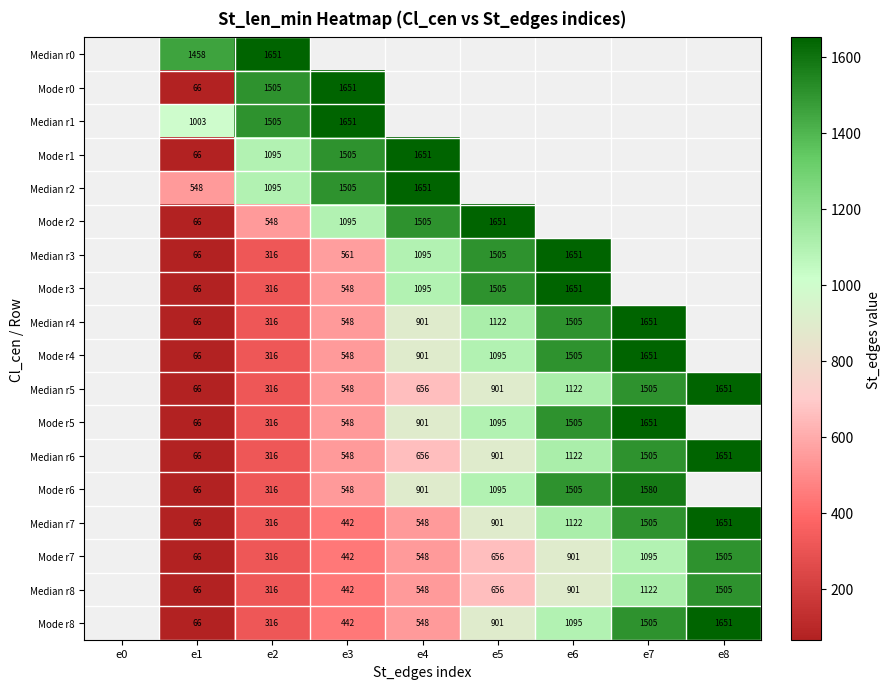

How many series are shown in this chart?

18